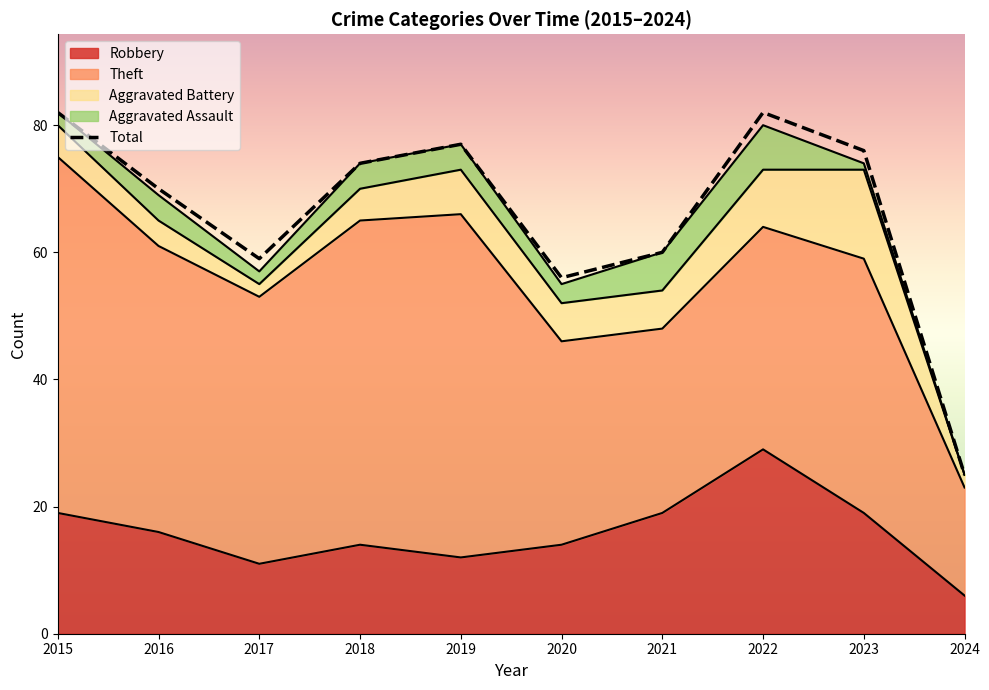

The chart shows a value of 43 at 2024. True or false?

False